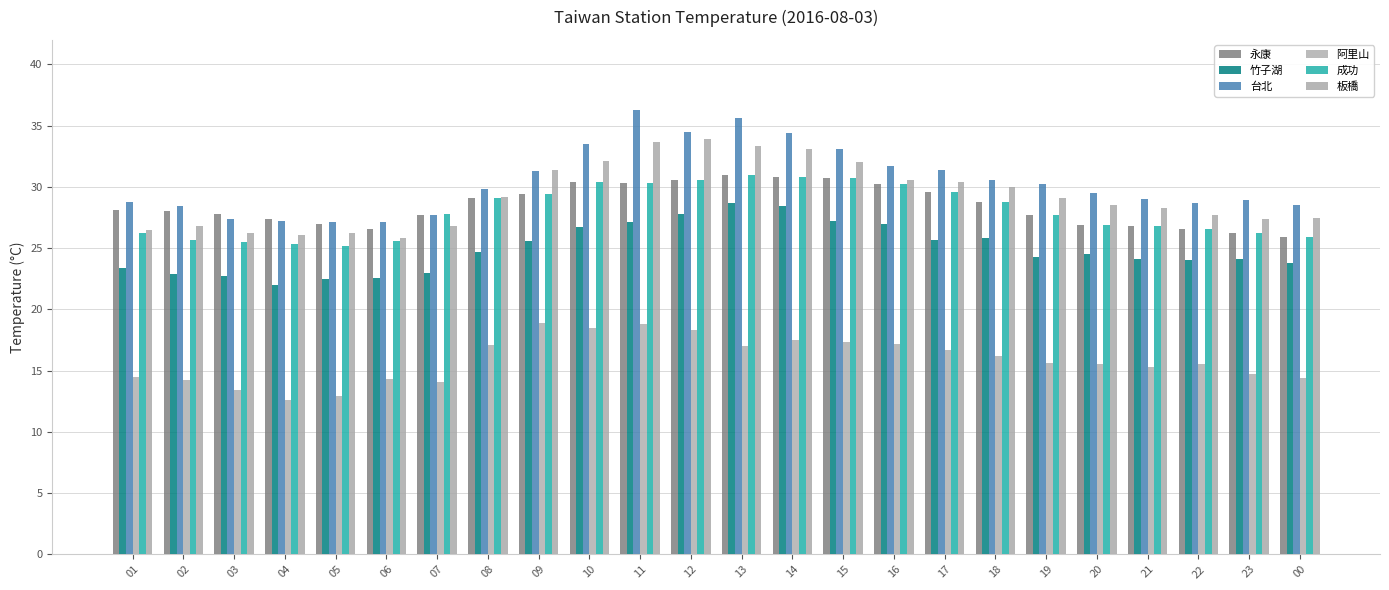

How many bars are there in each group?

6